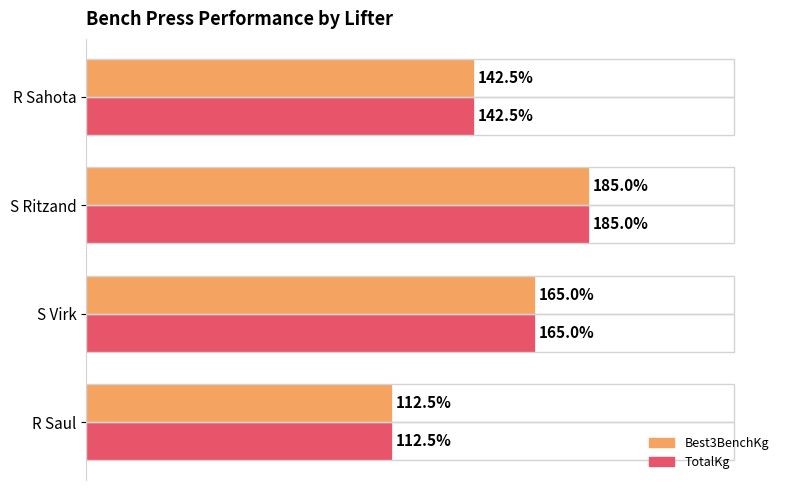

What are all the series names shown in the legend?

Best3BenchKg, TotalKg